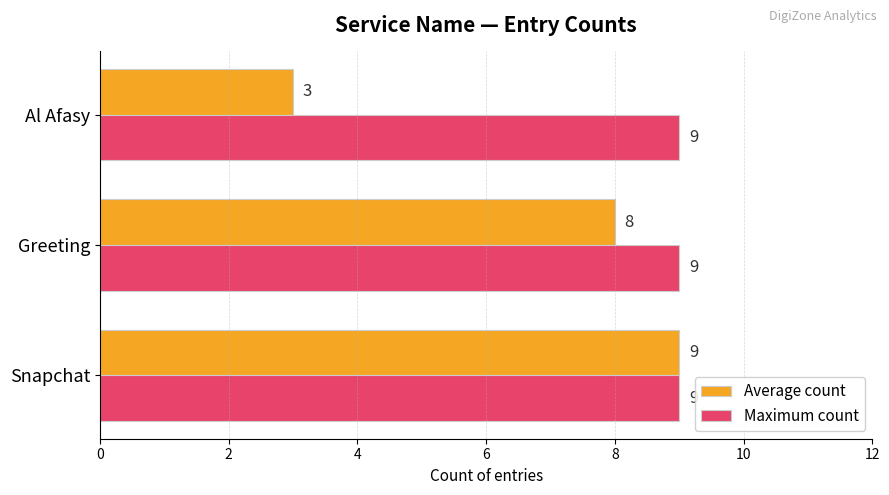

How many categories are shown in the chart?

3